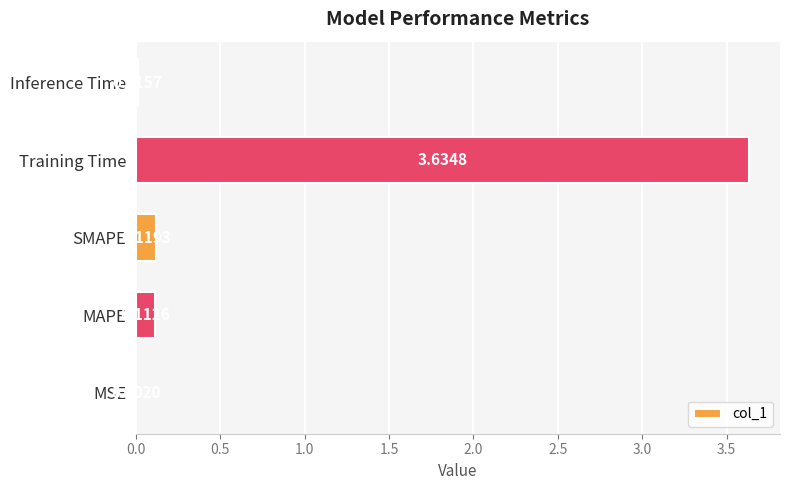

What is the sum of all values?

3.9